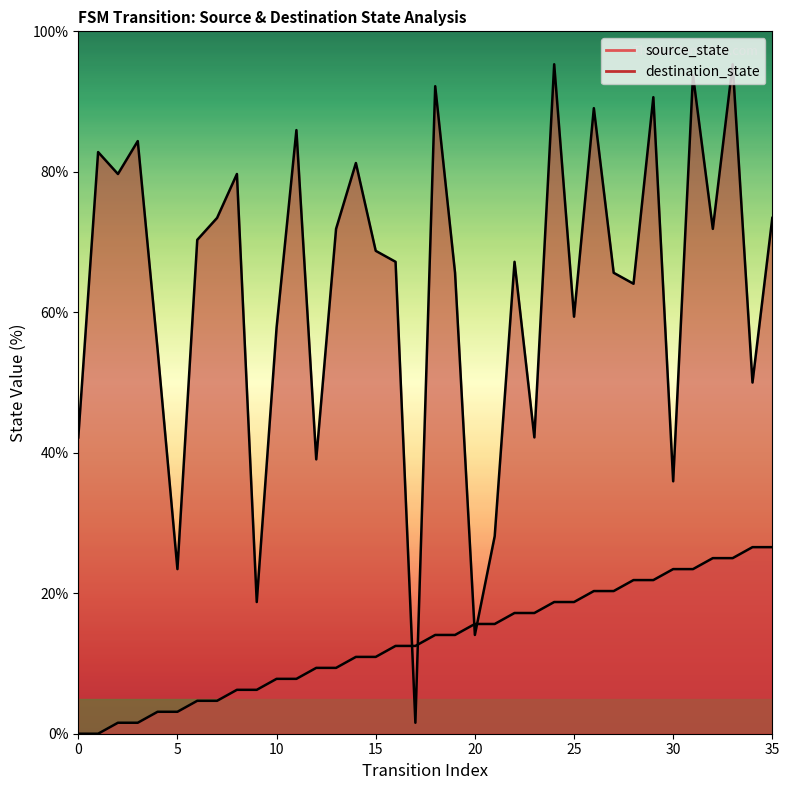

Which series contains the lowest Y value?

source_state